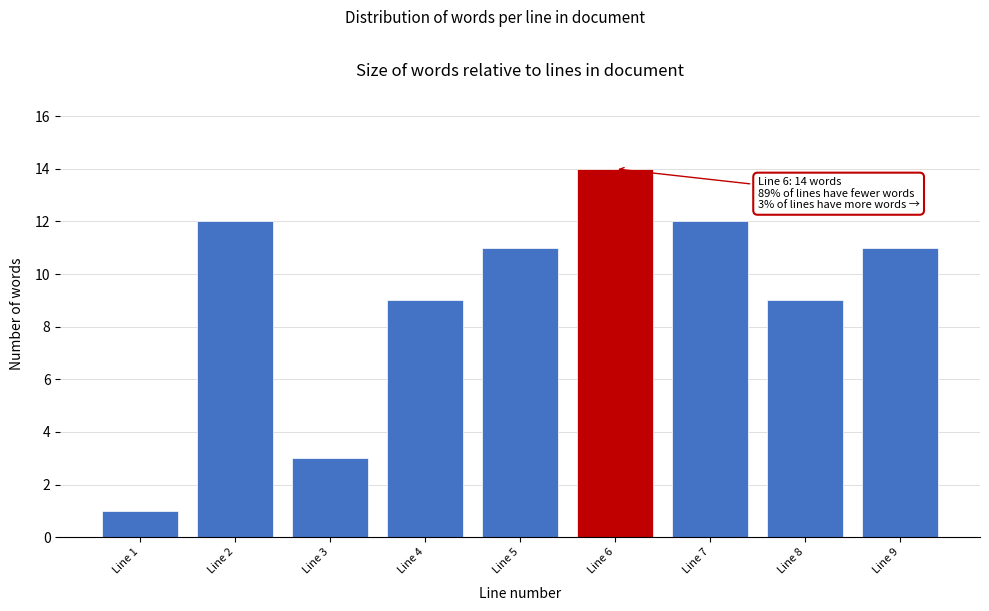

Reading left to right, transcribe all the data shown in this chart.

Line 1=1	Line 2=12	Line 3=3	Line 4=9	Line 5=11	Line 6=14	Line 7=12	Line 8=9	Line 9=11